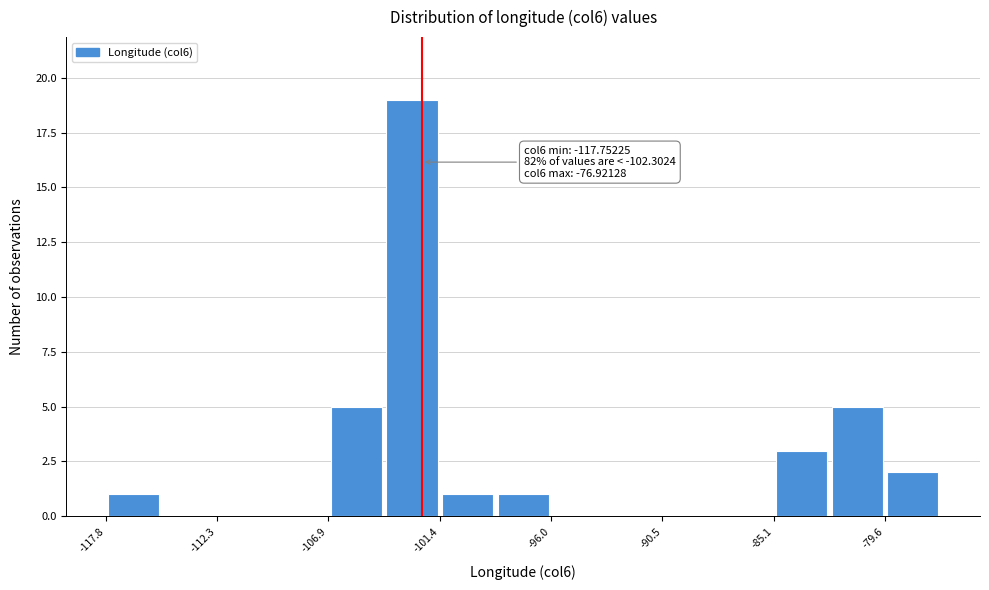

Around what value on the x-axis is the tallest bar? Give the approximate position of its centre, as read against the axis.

-103